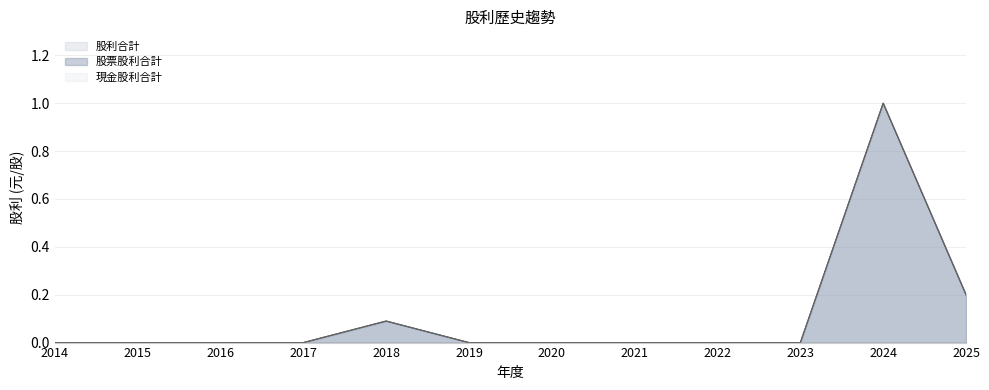

True or false: 股利合計 has a value of 0.0 at 2023.

True